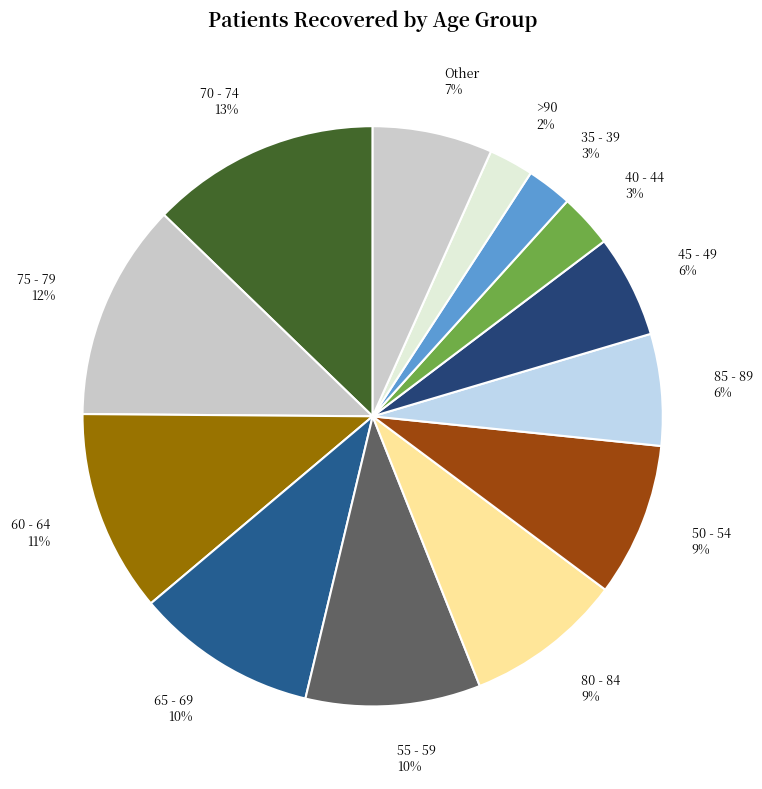

What is the largest slice in the pie chart?

70 - 74